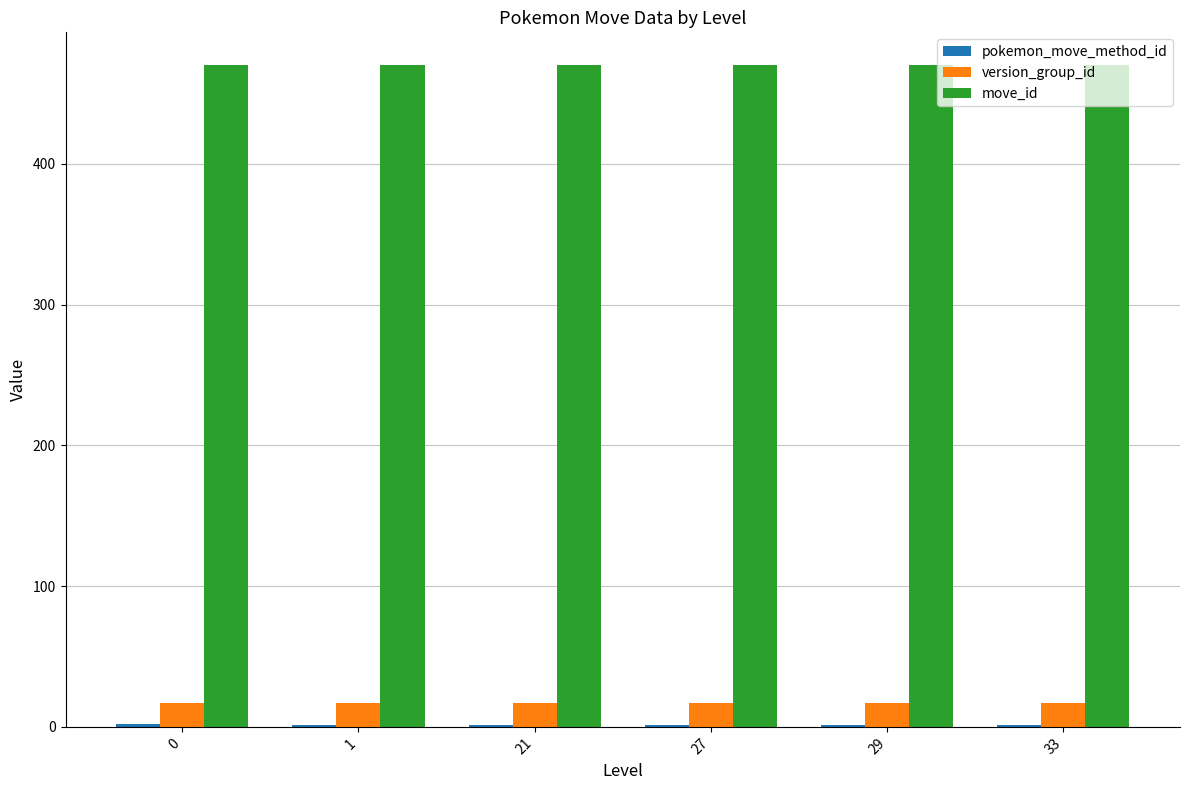

What is the maximum value shown in the chart?

470